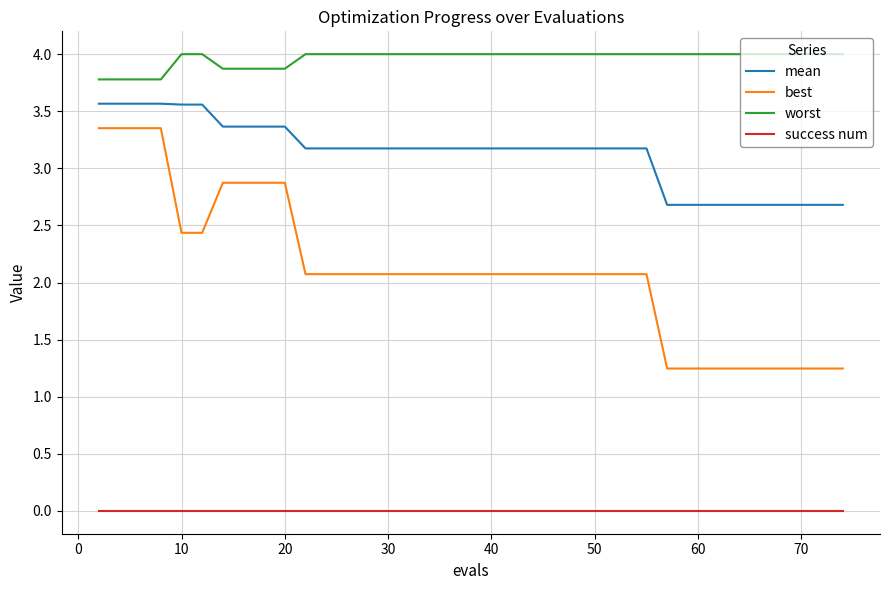

True or false: best and success num cross at least once.

False